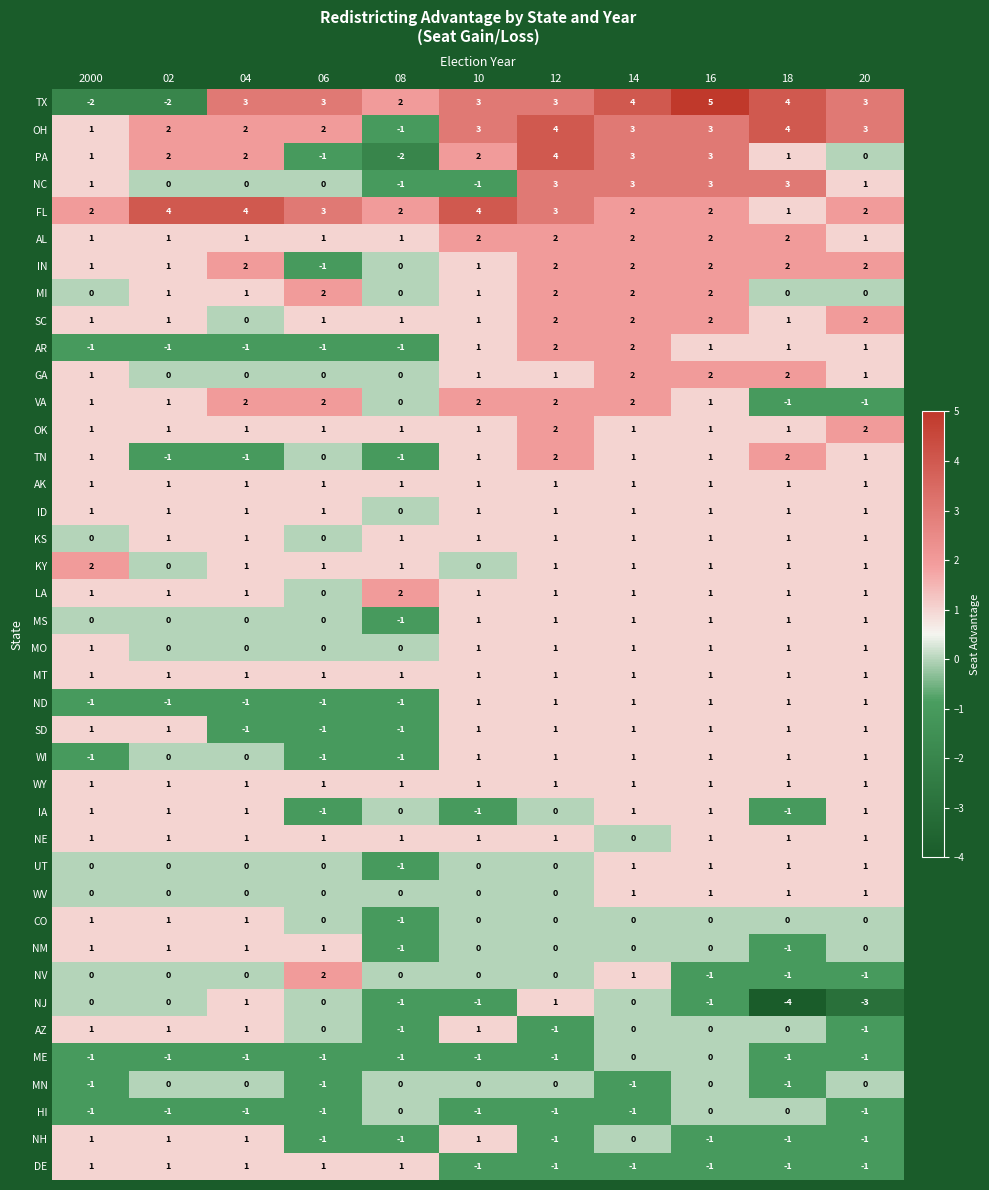

Which series has the largest total across all categories?

FL